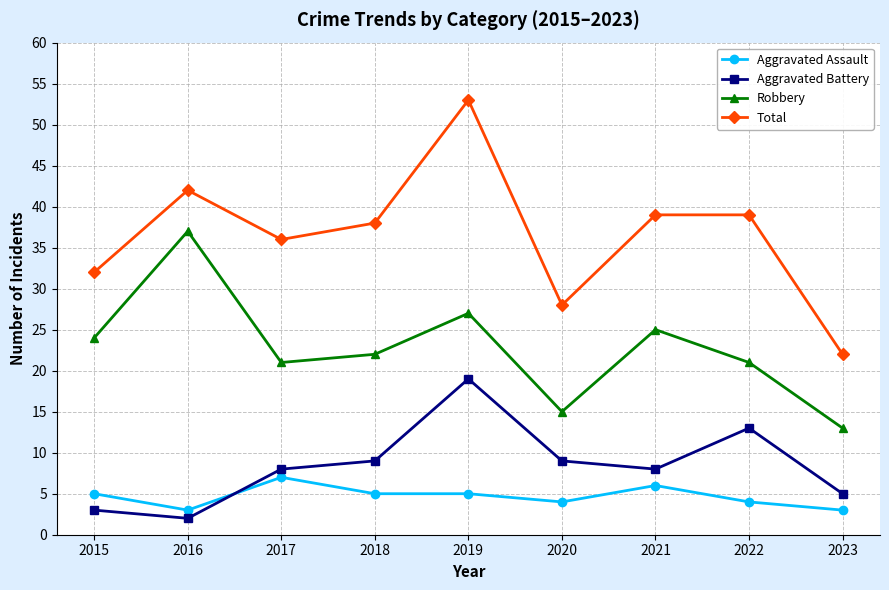

How many series are shown in this chart?

4